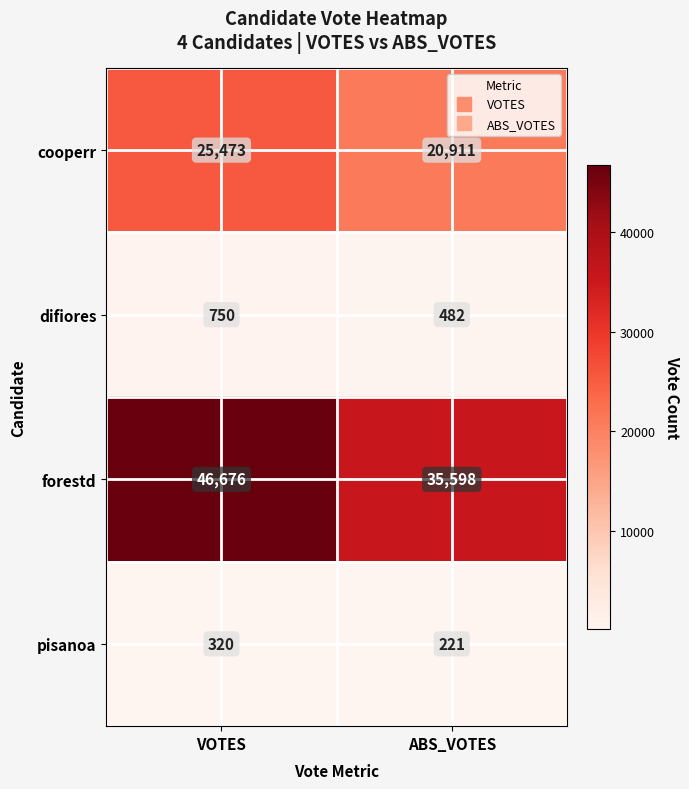

The value of cooperr at ABS_VOTES is 20911. True or false?

True